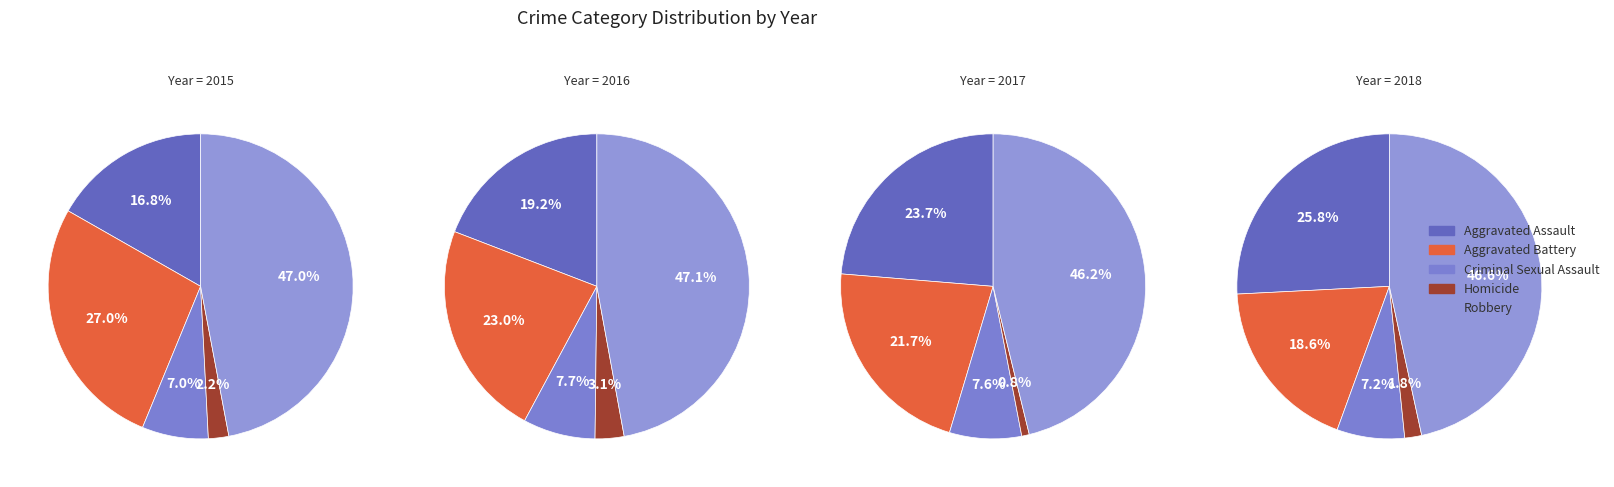

What percentage is NOT represented by Aggravated Assault?

83.2%